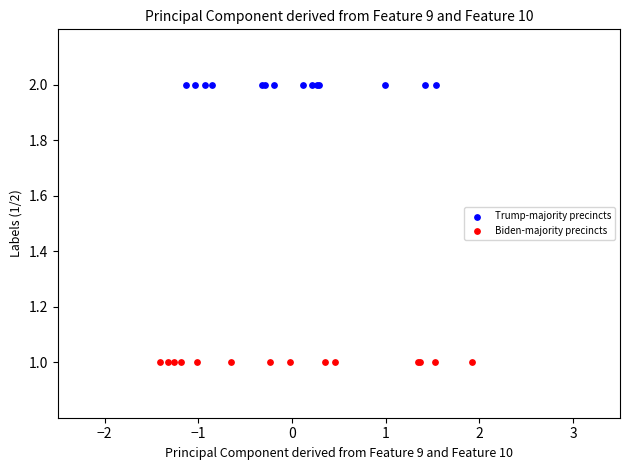

Which series reaches the minimum Y coordinate?

Biden-majority precincts